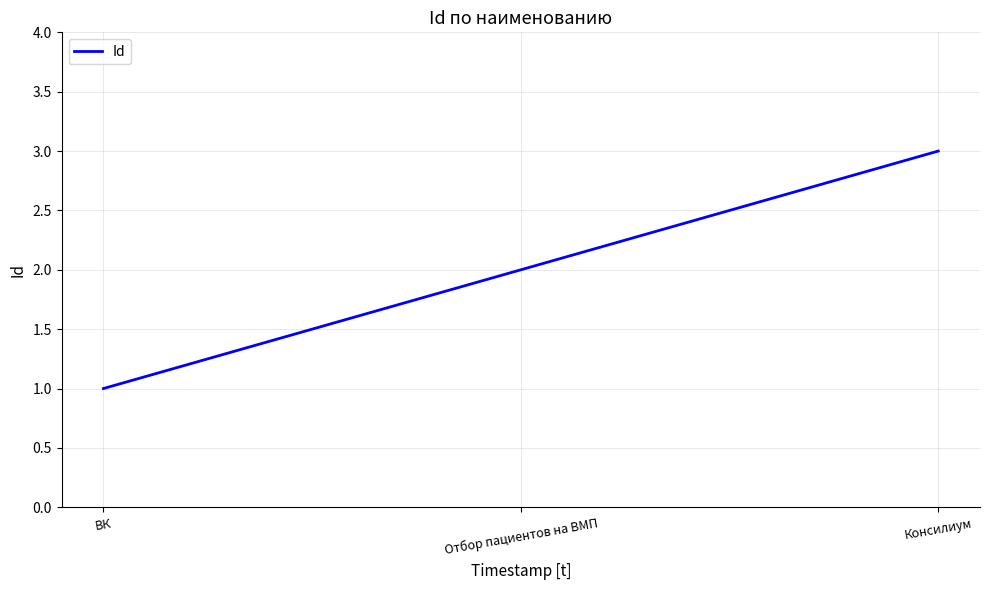

Read the value at Консилиум.

3